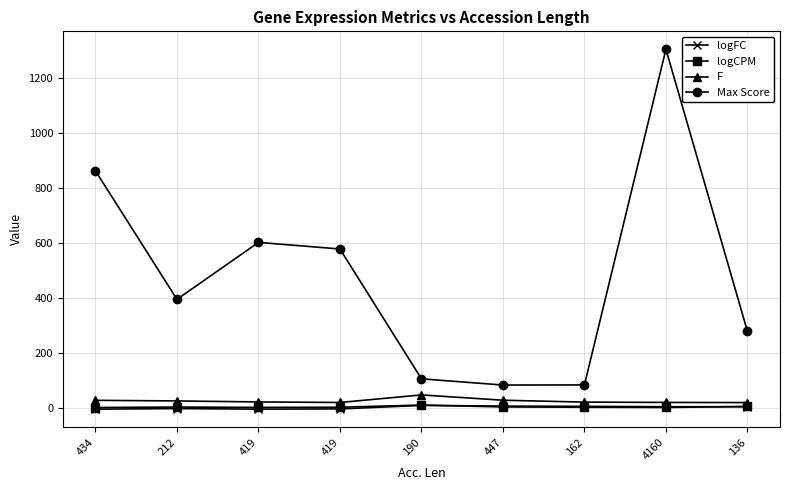

Rank the series by their maximum value, from lowest to highest.

logFC, logCPM, F, Max Score